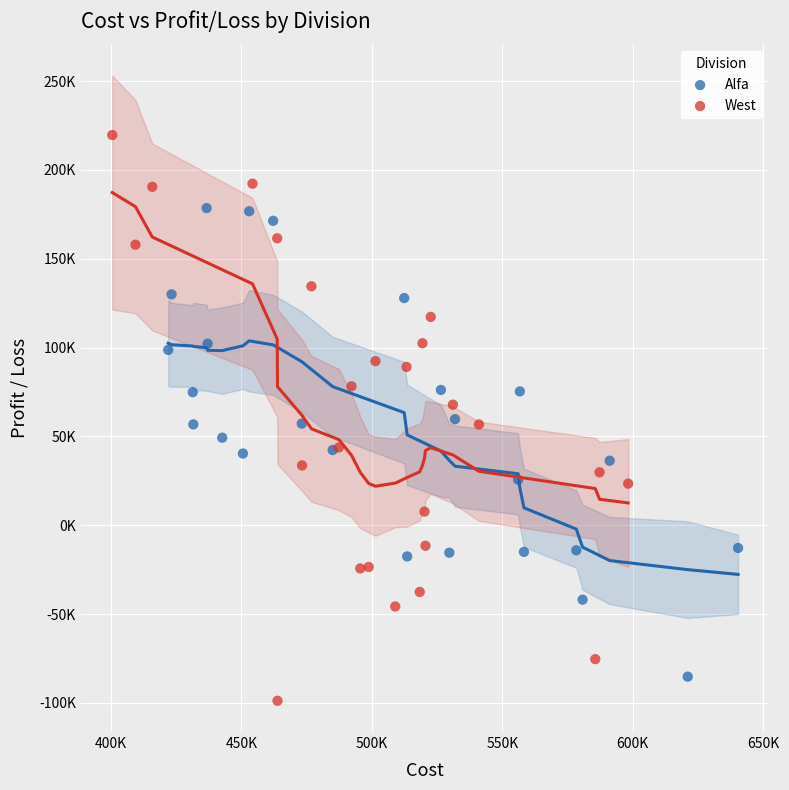

What are all the series names shown in the legend?

Alfa, West